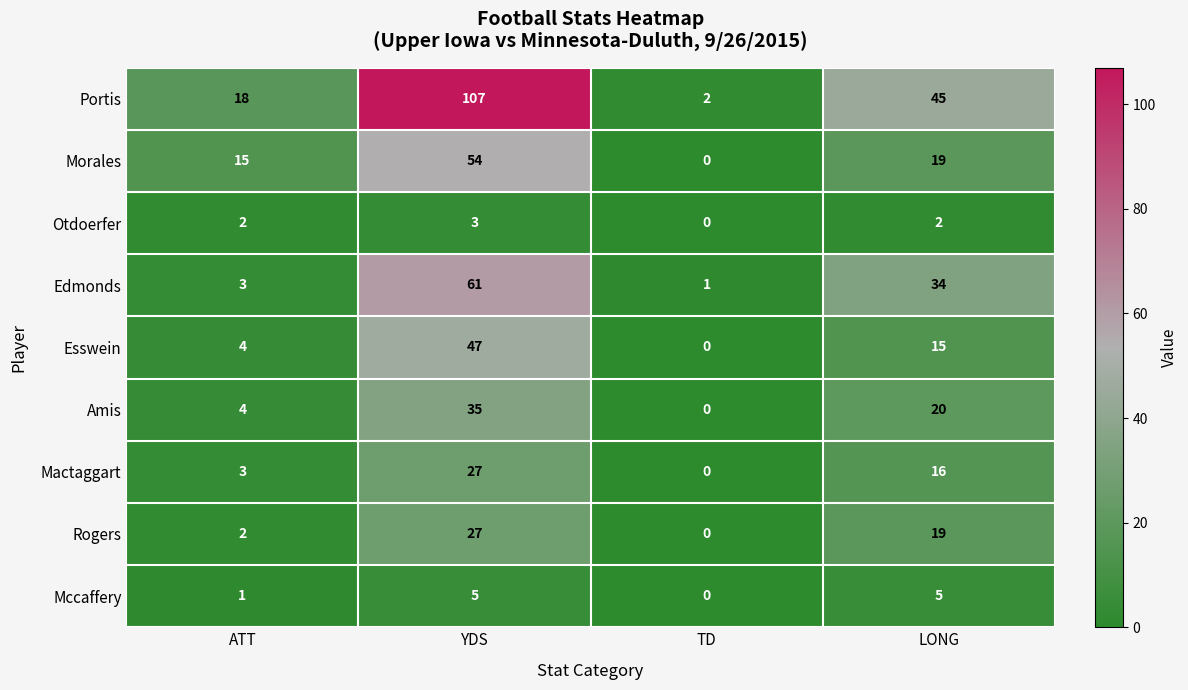

The value of Esswein at LONG is 10. True or false?

False